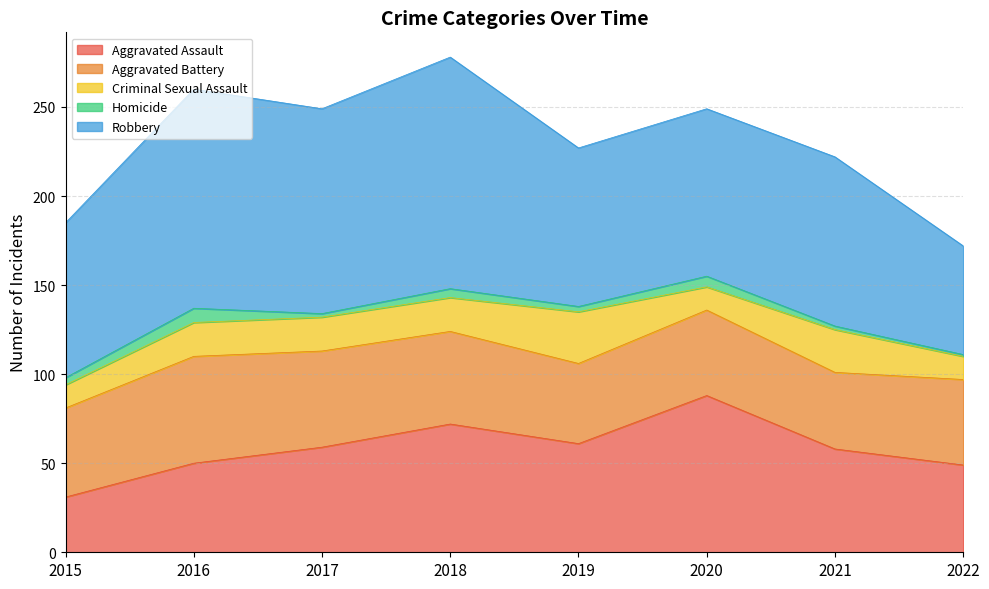

Where does the Aggravated Battery series first go above 50?

2016